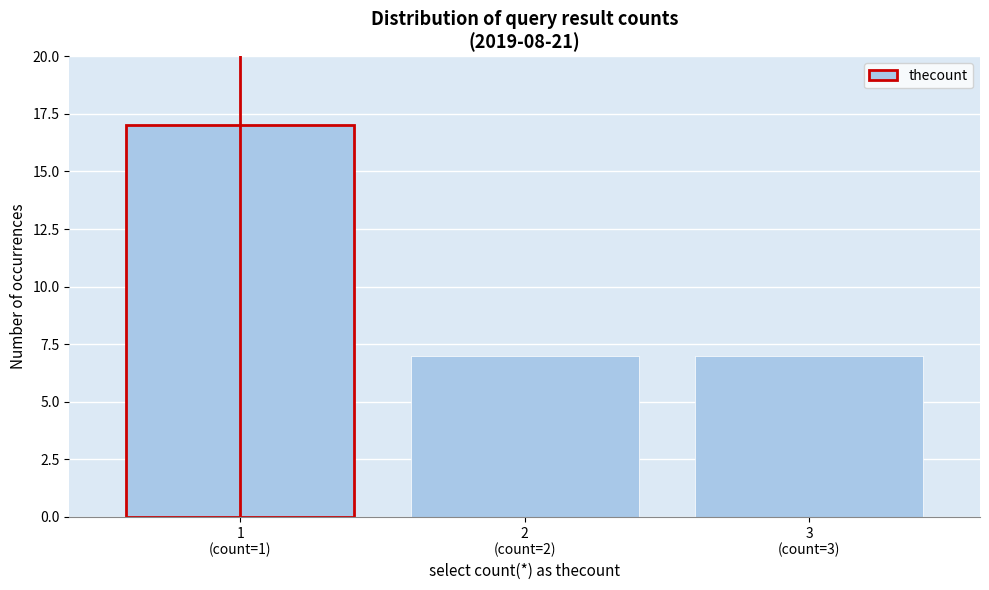

Reading left to right, what are all the values shown in this chart?

17	7	7